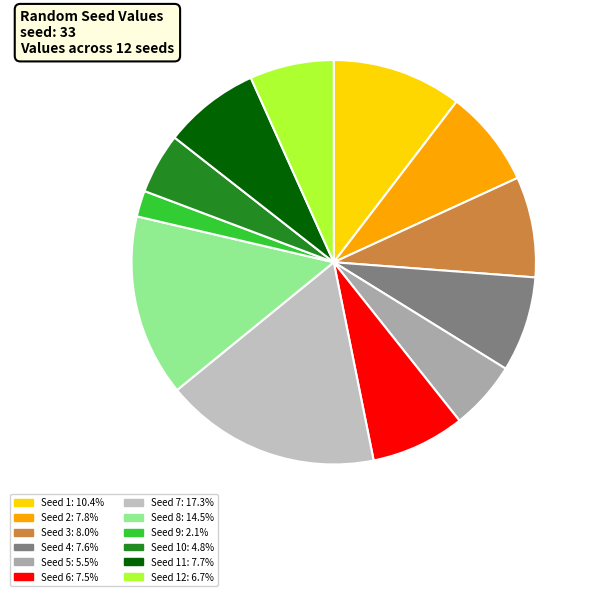

How many segments does this pie chart have?

12